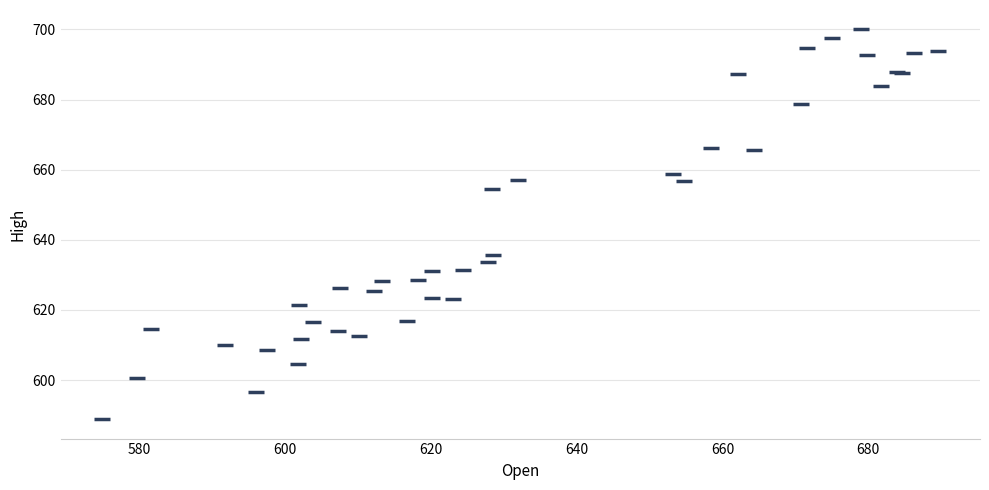

What Y value in the scatter plot is closest to 644?

635.6